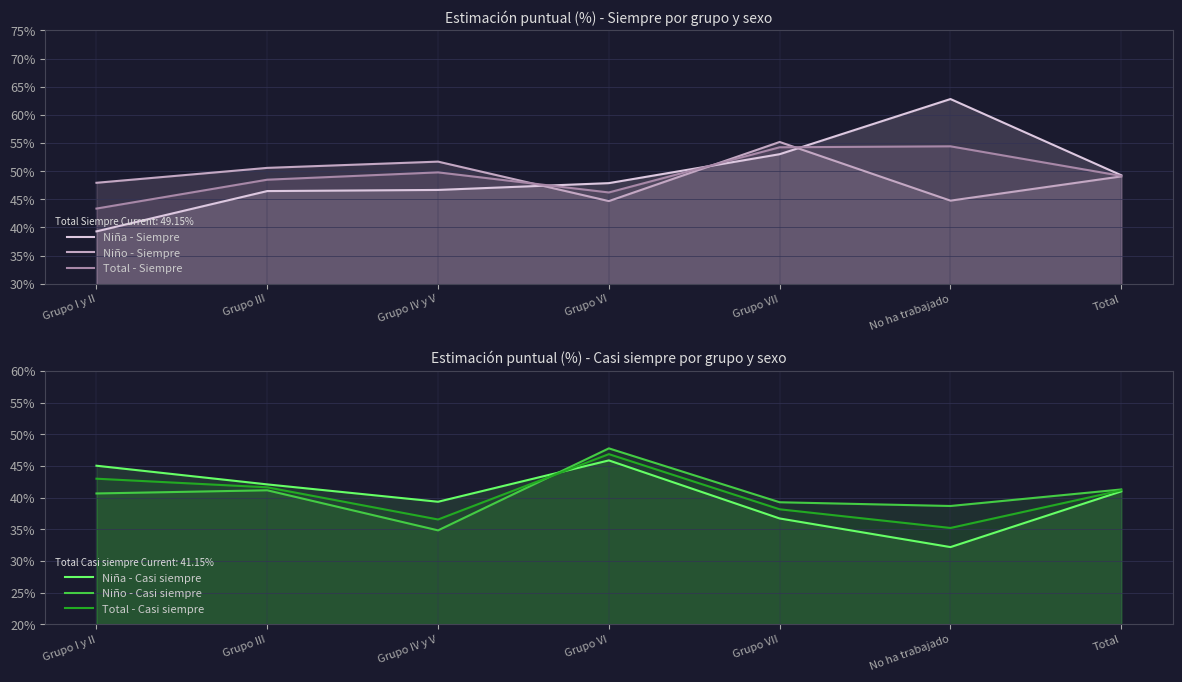

Rank the series by their maximum value, from highest to lowest.

Niña - Siempre, Niño - Siempre, Total - Siempre, Niño - Casi siempre, Total - Casi siempre, Niña - Casi siempre